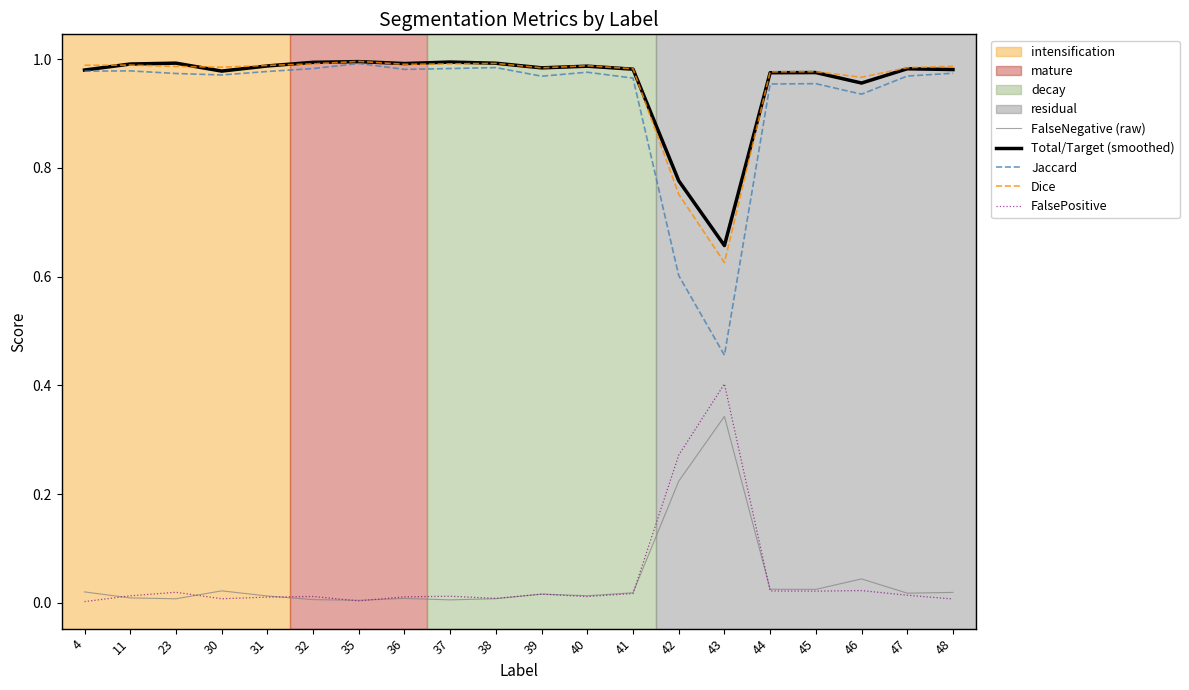

True or false: FalsePositive has more than 2 interior local peaks.

True